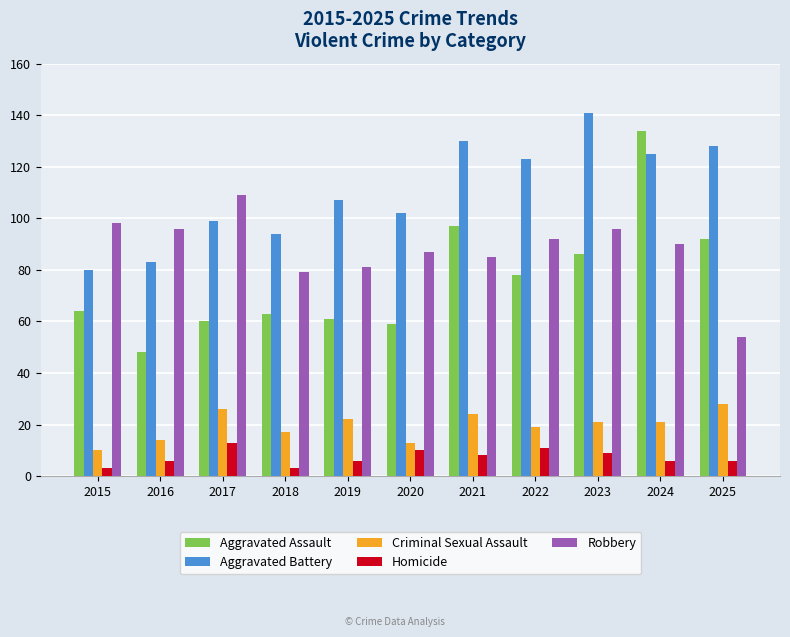

What is the total value across all series at 2024?

376